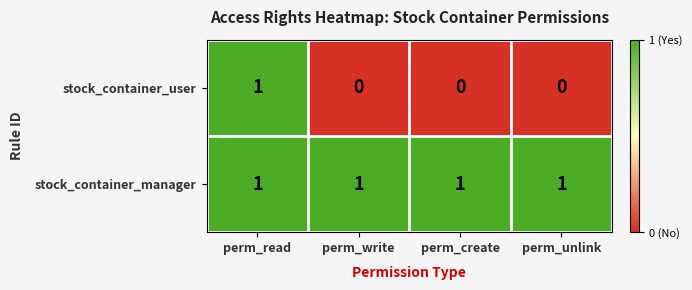

Rank the series by their average value, from highest to lowest.

stock_container_manager, stock_container_user